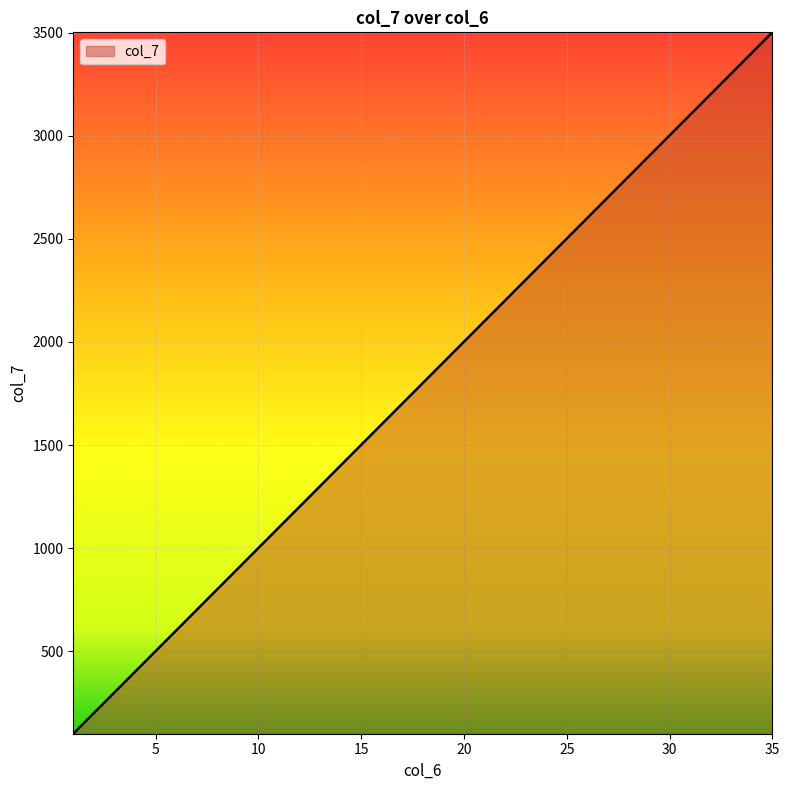

What is the maximum value shown in the chart?

3501